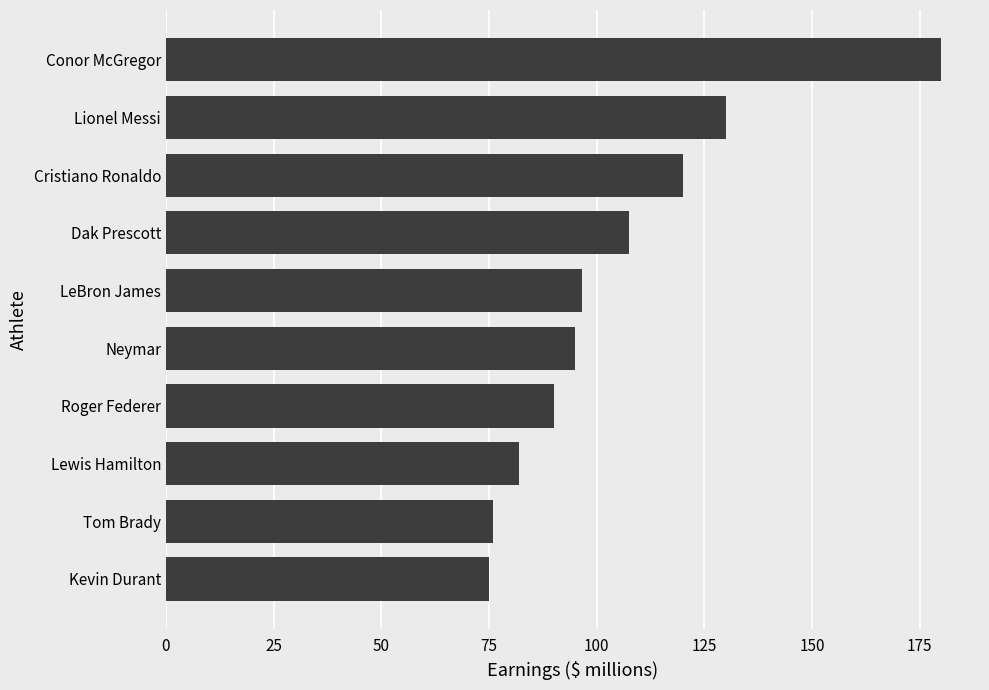

What is the difference between the maximum and second lowest values?

104.0